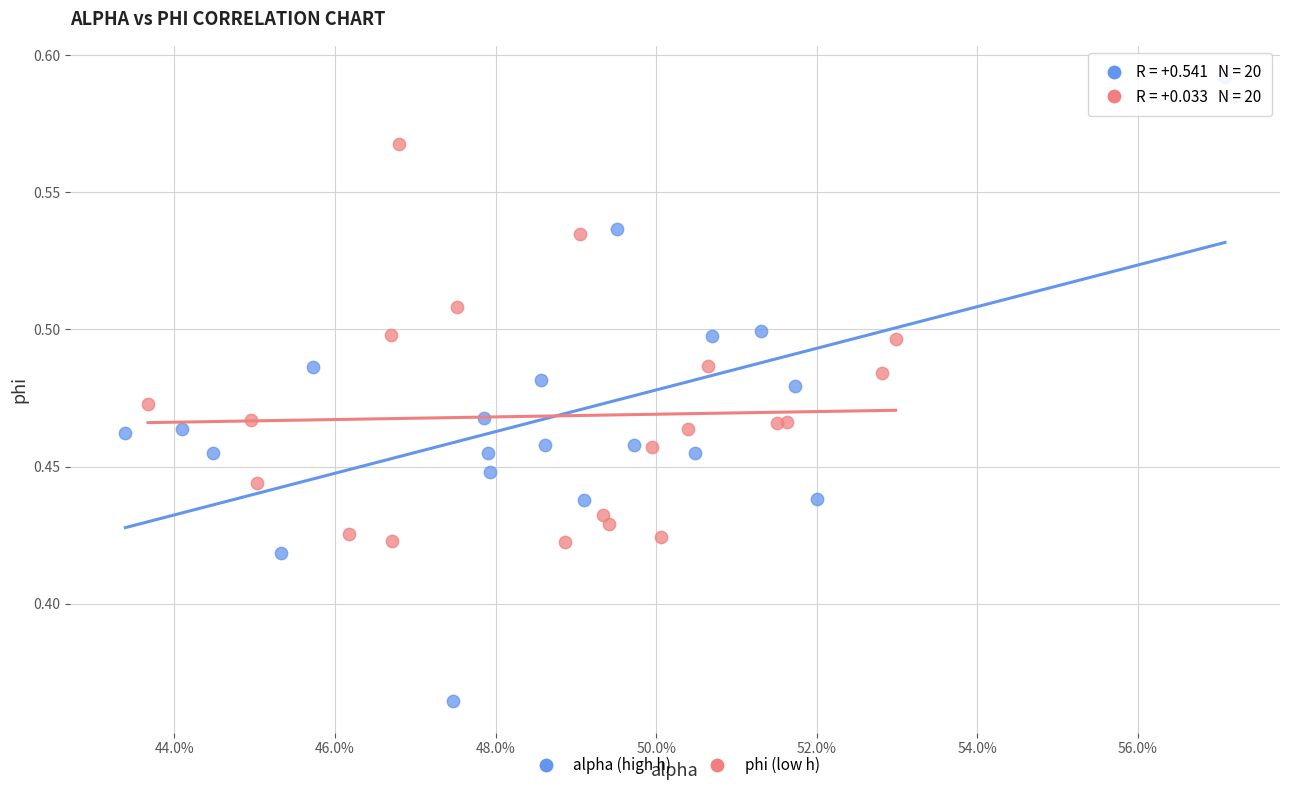

Which series has the widest spread of Y values?

alpha (high h)